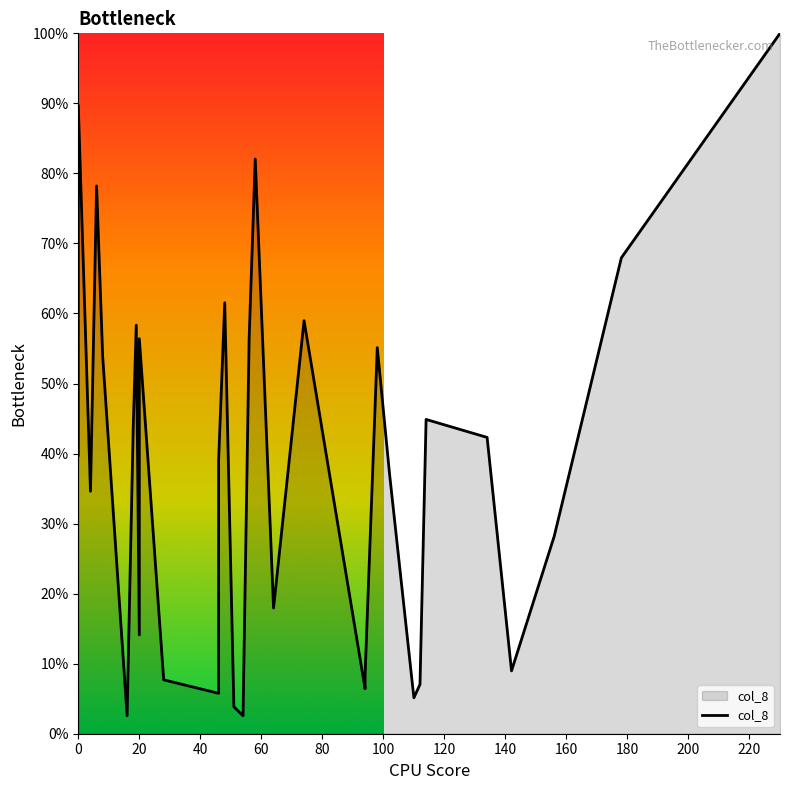

What is the sum of all values?

1235.3